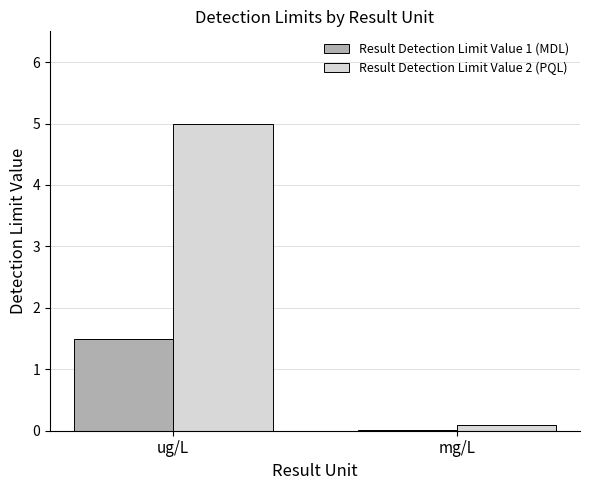

What is the approximate value of Result Detection Limit Value 1 (MDL) at ug/L?

1.5